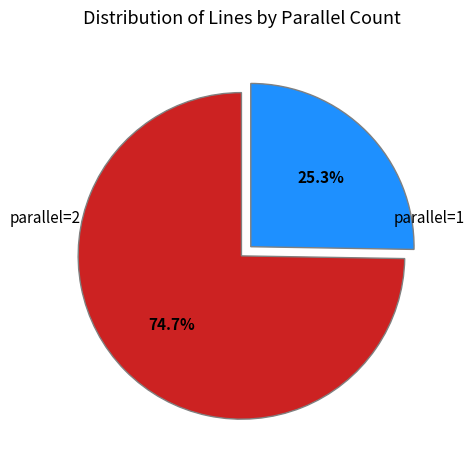

Is there any slice that represents more than half of the pie?

Yes